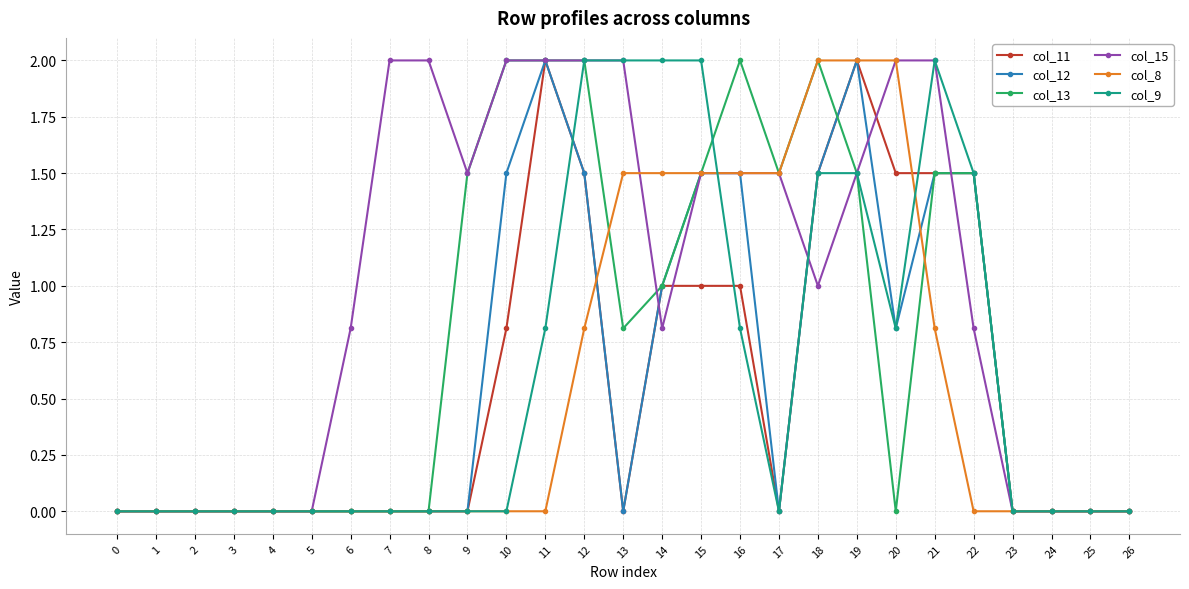

How many series are shown in this chart?

6